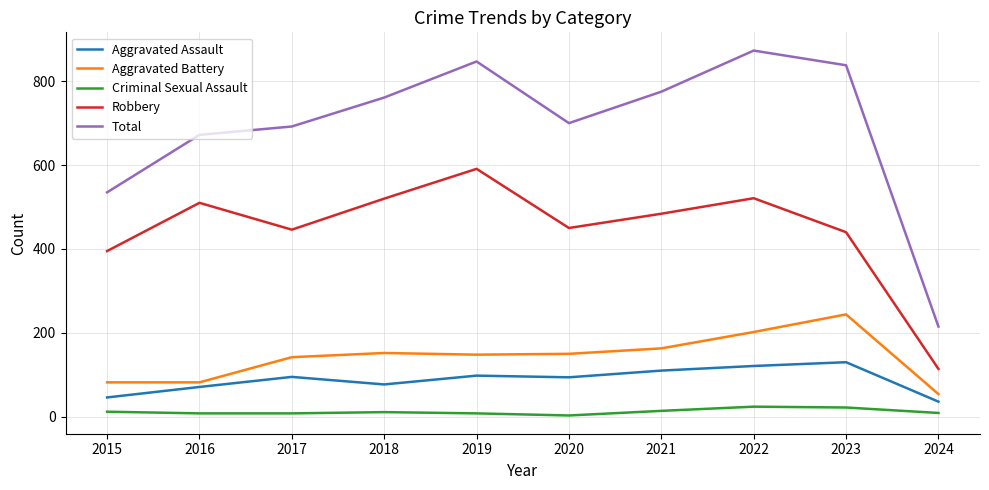

Which series has the largest total across all categories?

Total